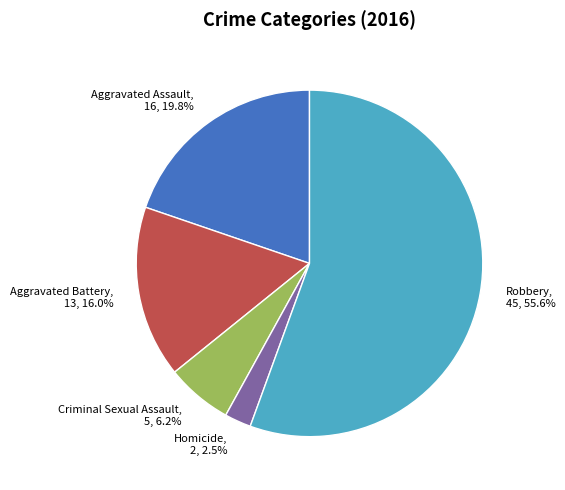

Which category has the smallest portion of the pie?

Homicide